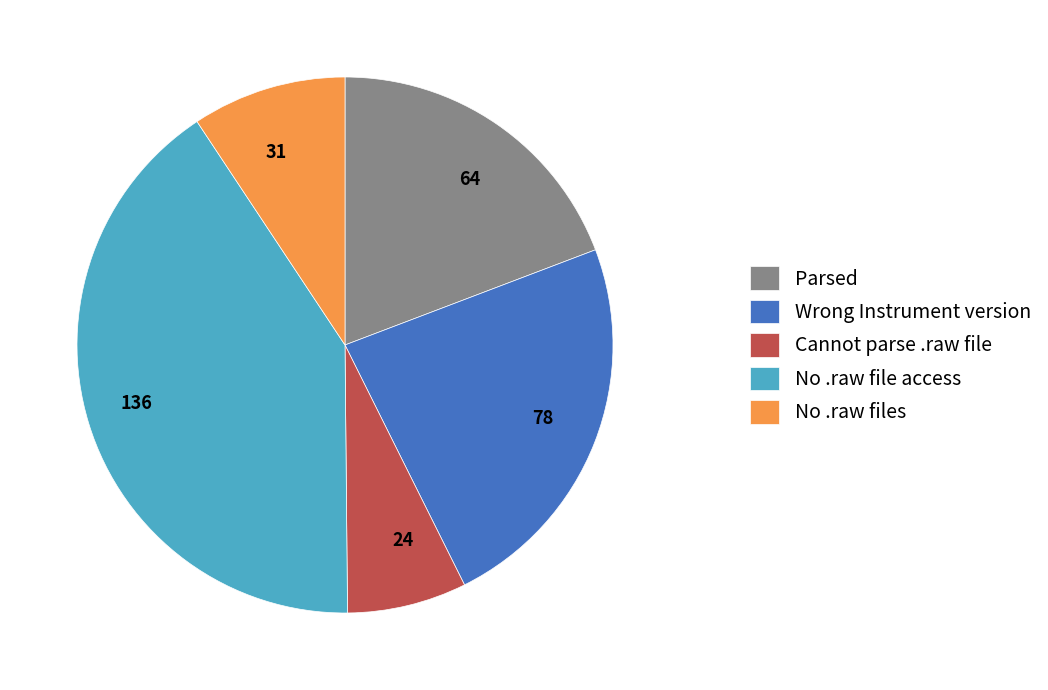

Does any single category account for the majority?

No